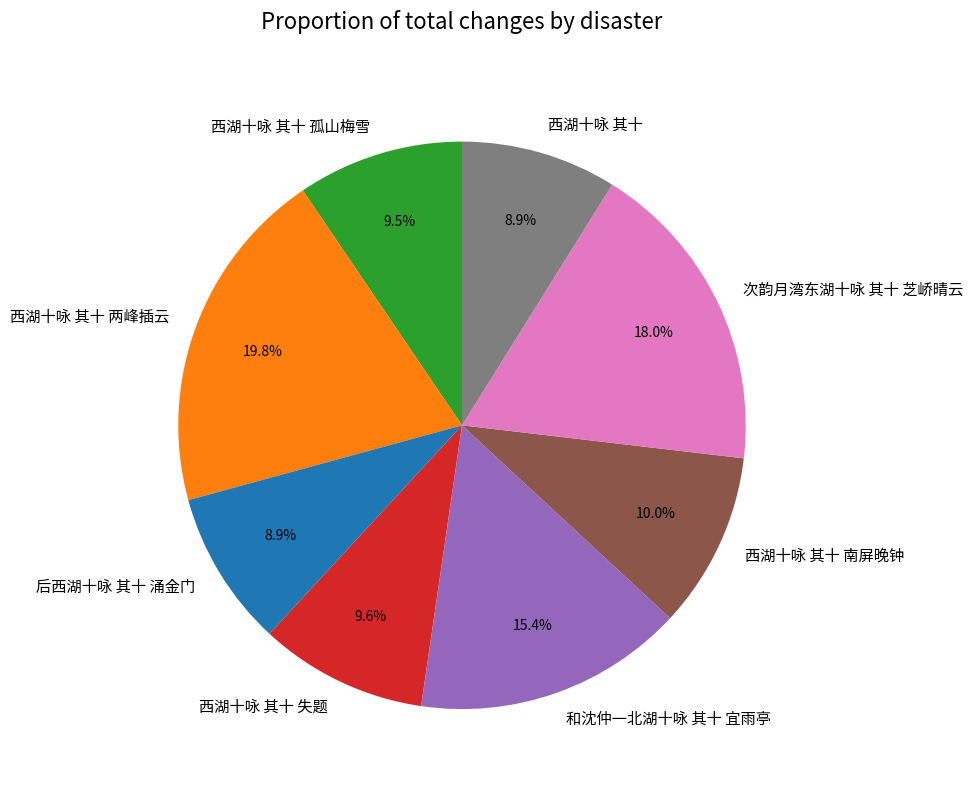

Count the number of slices in the pie.

8